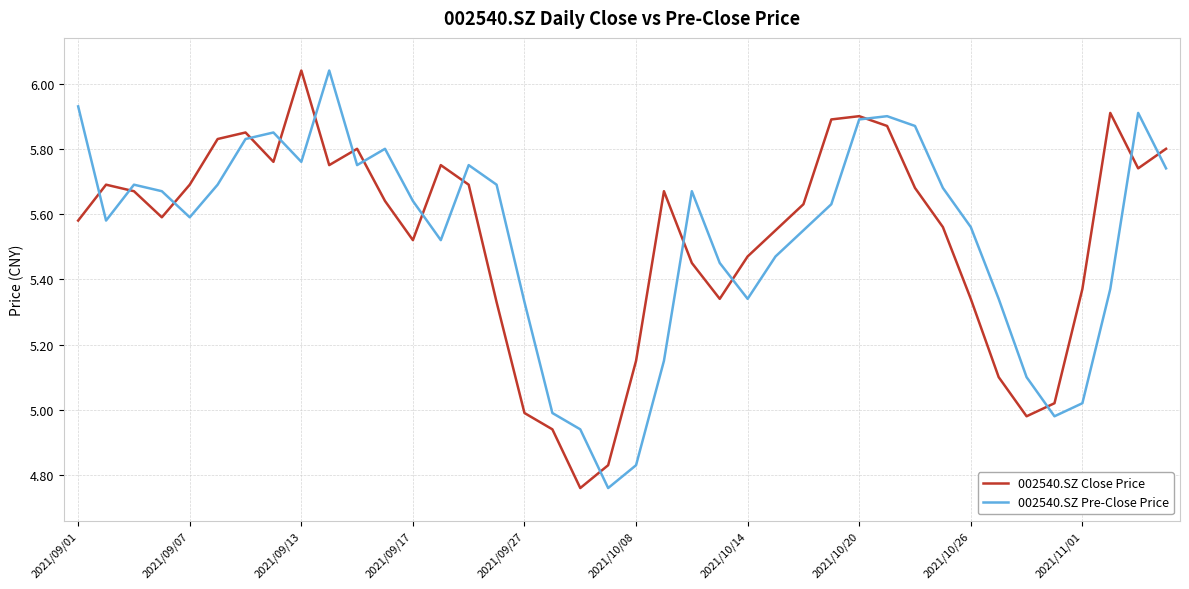

Does the chart display data point markers on the line(s)?

No